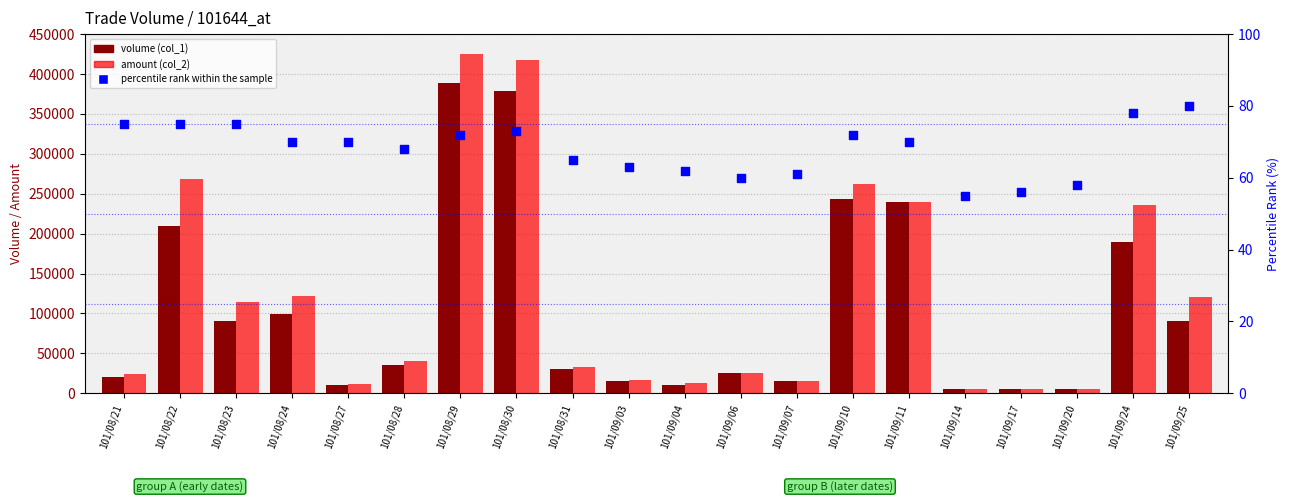

Which series has the largest Y range (max minus min)?

amount (col_2)